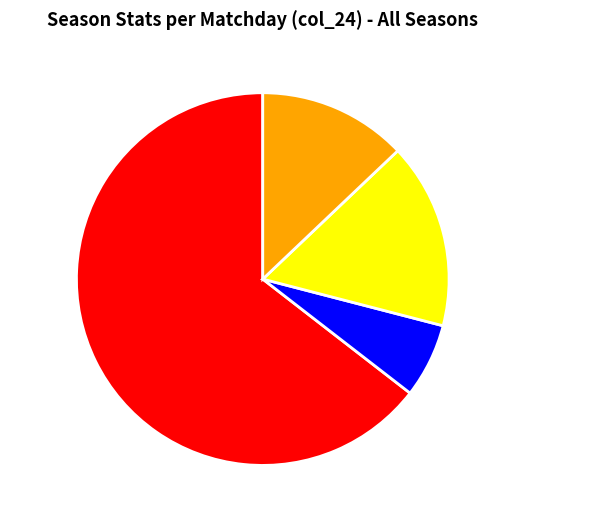

How many segments does this pie chart have?

4